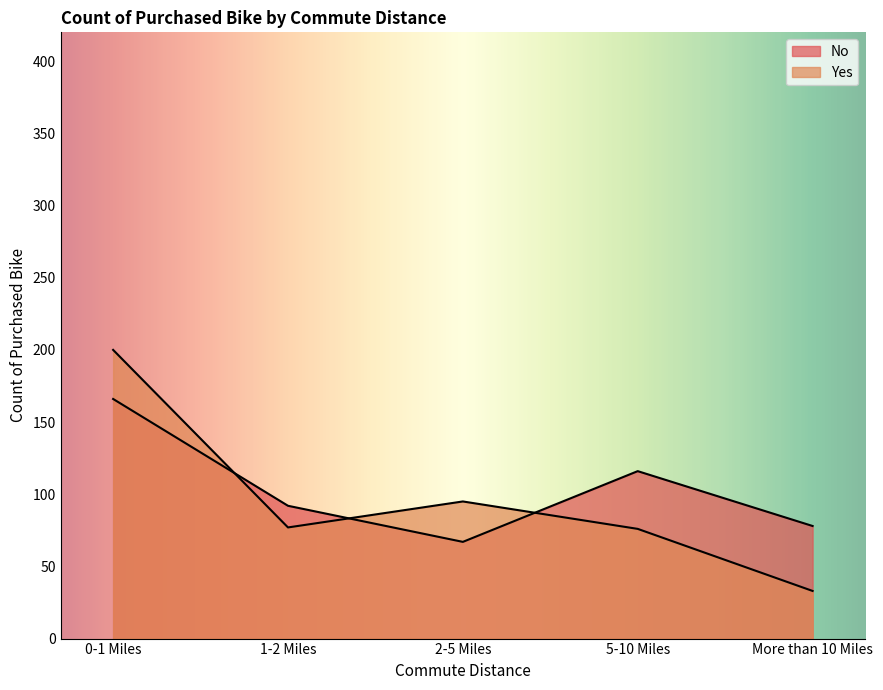

How many times do No and Yes cross each other?

3